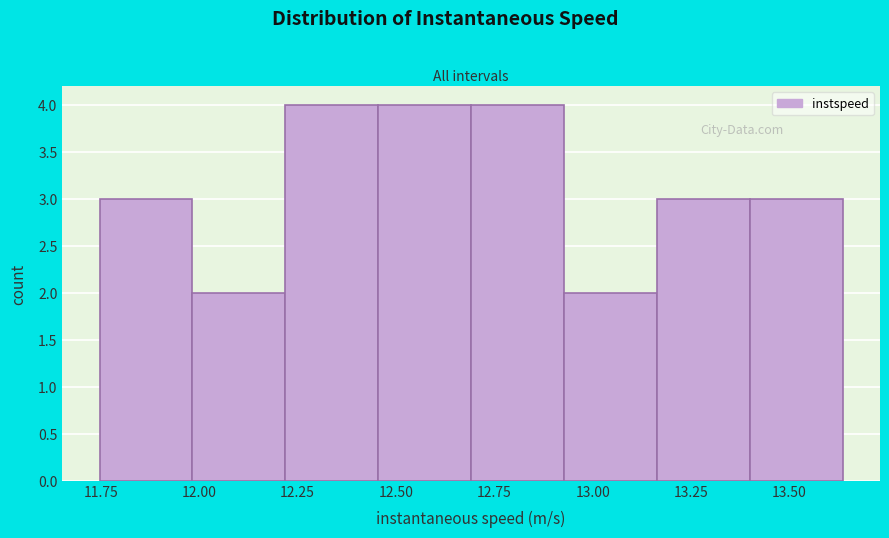

Reading left to right, list every bar in this chart as the range it spans on the x-axis followed by its height. Neither the bar edges nor the heights are printed on the chart, so give them approximately, as read against the axes.

11.75 to 12.00: 3
12.00 to 12.20: 2
12.20 to 12.45: 4
12.45 to 12.70: 4
12.70 to 12.95: 4
12.95 to 13.15: 2
13.15 to 13.40: 3
13.40 to 13.65: 3